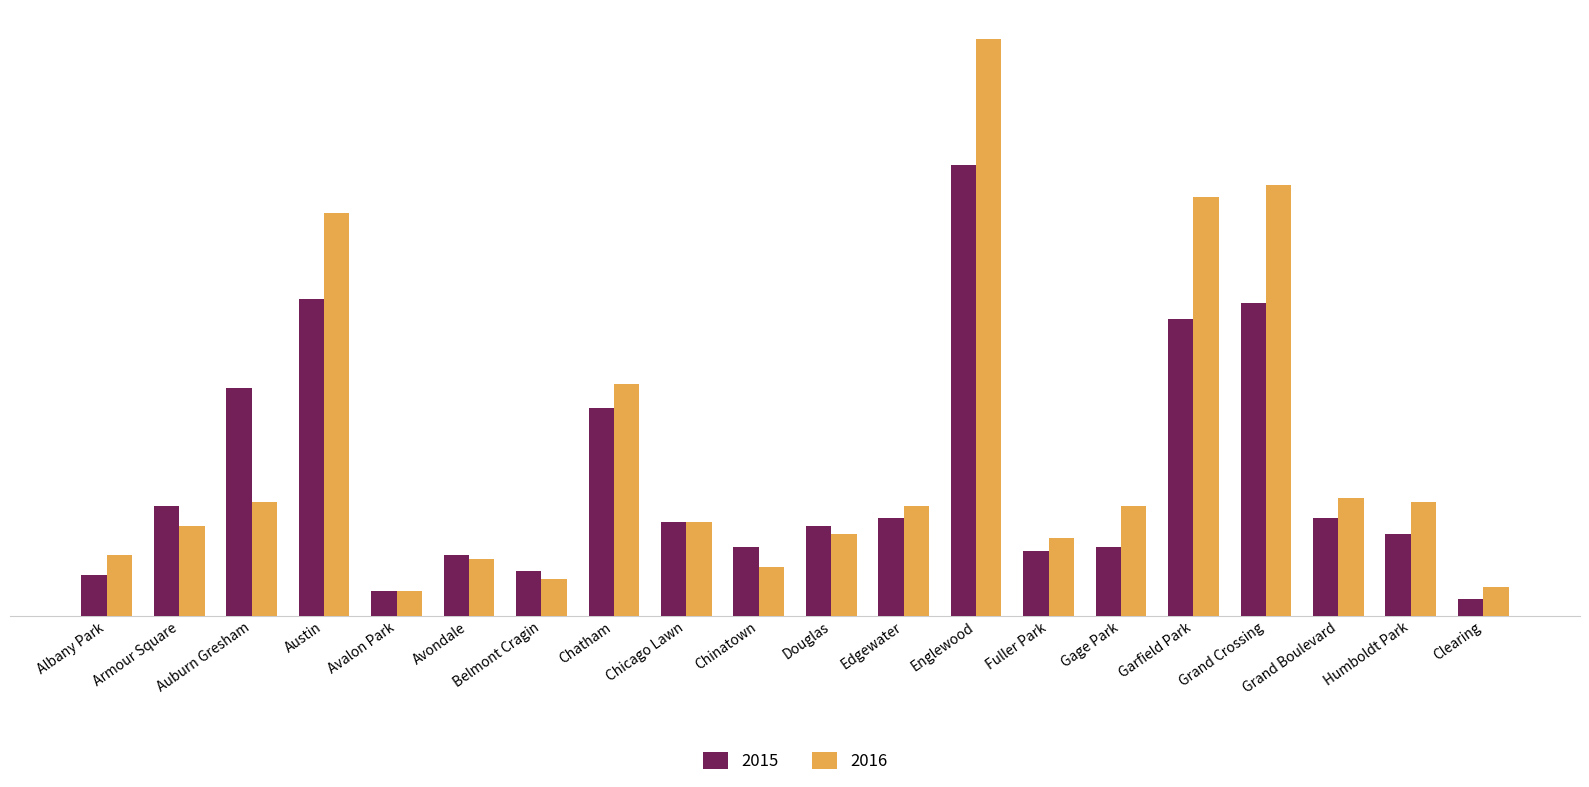

What are all the series names shown in the legend?

2015, 2016